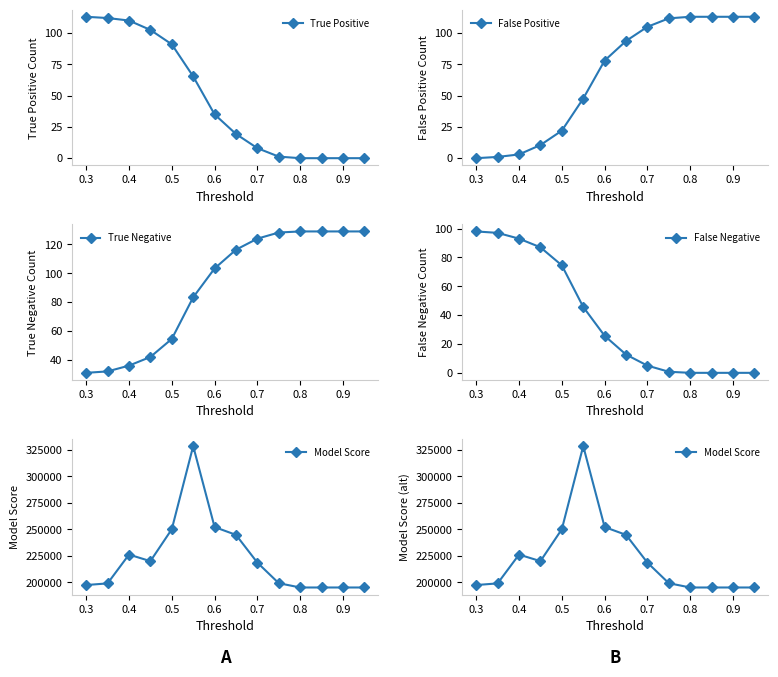

How many values in the True Positive series exceed 35?

6